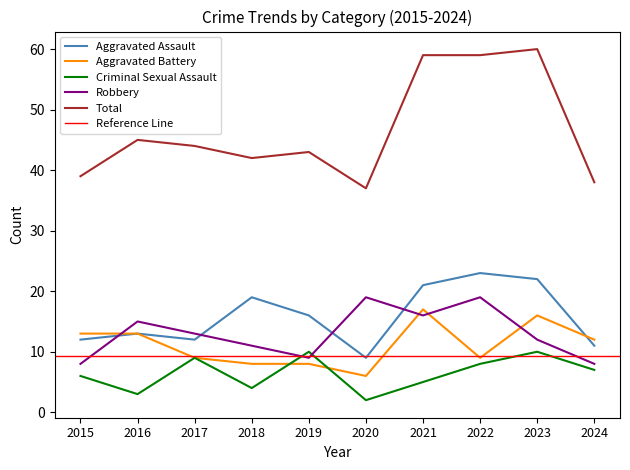

Reading left to right, list all the values displayed in this chart.

Aggravated Assault: 2015=12	2016=13	2017=12	2018=19	2019=16	2020=9	2021=21	2022=23	2023=22	2024=11
Aggravated Battery: 2015=13	2016=13	2017=9	2018=8	2019=8	2020=6	2021=17	2022=9	2023=16	2024=12
Criminal Sexual Assault: 2015=6	2016=3	2017=9	2018=4	2019=10	2020=2	2021=5	2022=8	2023=10	2024=7
Robbery: 2015=8	2016=15	2017=13	2018=11	2019=9	2020=19	2021=16	2022=19	2023=12	2024=8
Total: 2015=39	2016=45	2017=44	2018=42	2019=43	2020=37	2021=59	2022=59	2023=60	2024=38